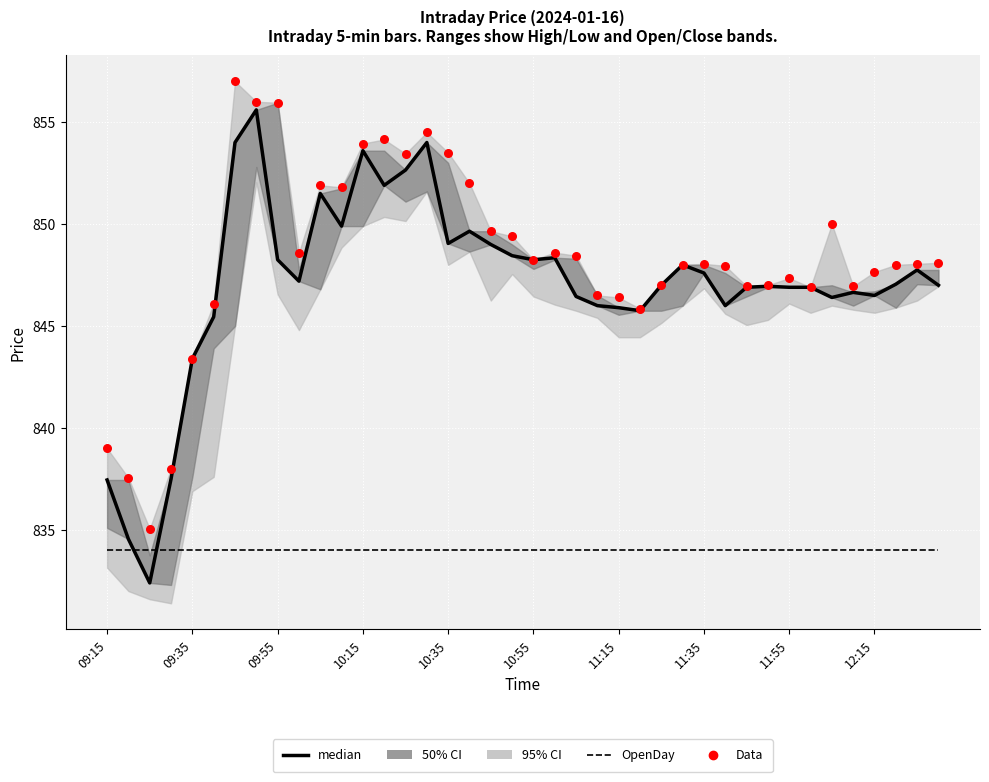

Which series has the widest spread of Y values?

median